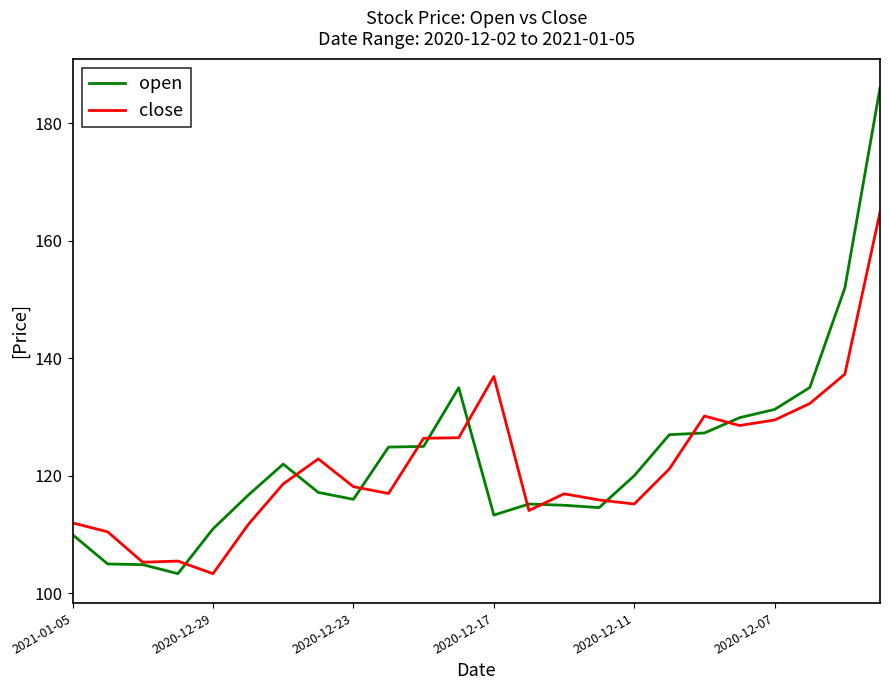

What is the maximum value for open?

186.0